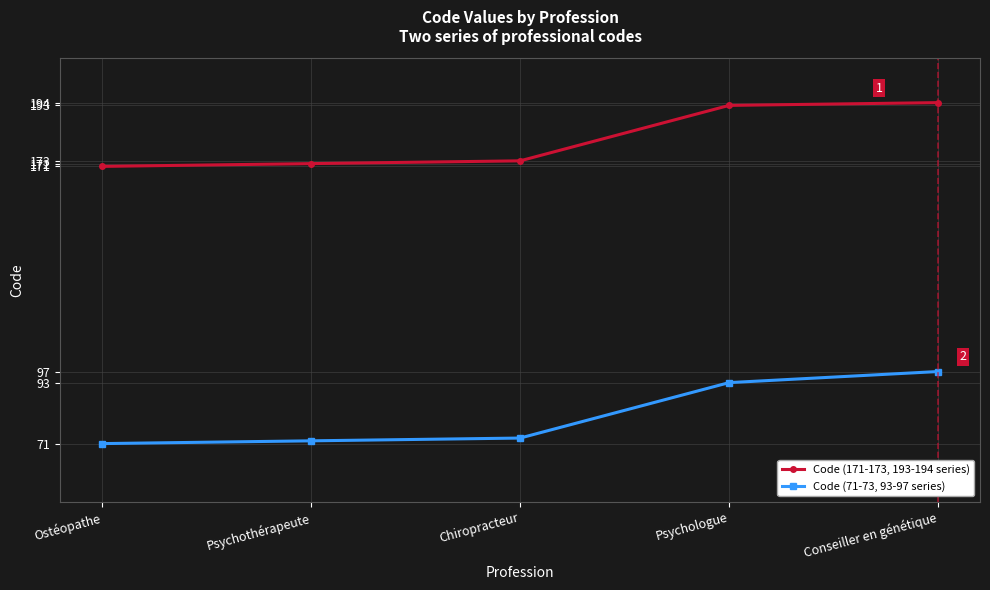

Read the Code (71-73, 93-97 series) value at Ostéopathe, to the nearest 5.

70